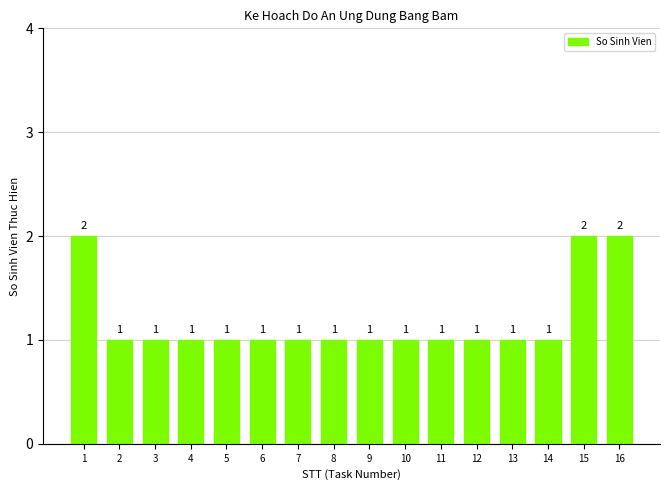

Is it true that the value at 2 is 2?

False